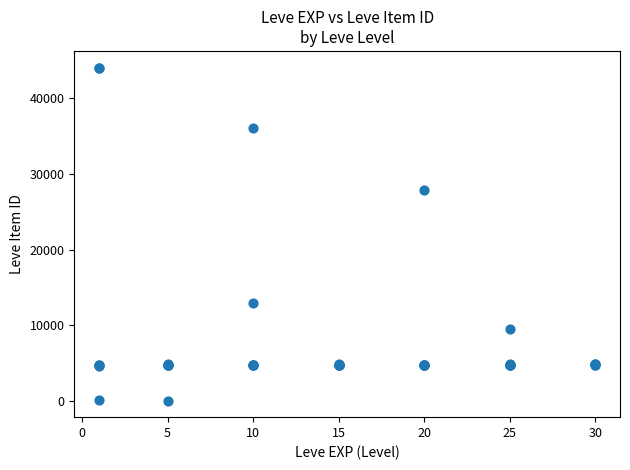

What Y value in the scatter plot is closest to 22048?

27884